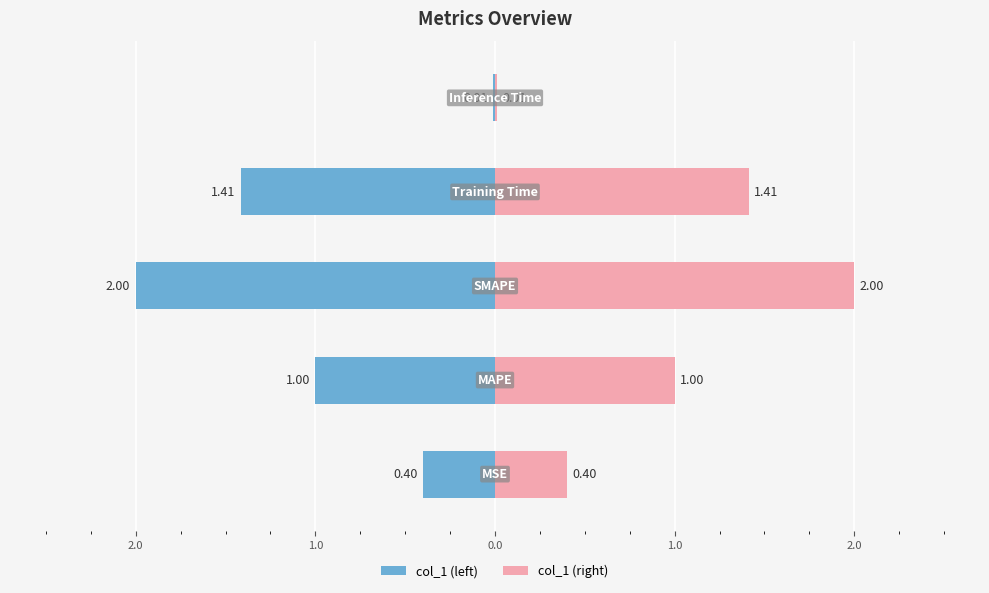

Reading left to right, list all the values displayed in this chart.

0.4	1.0	2.0	1.4	0.0